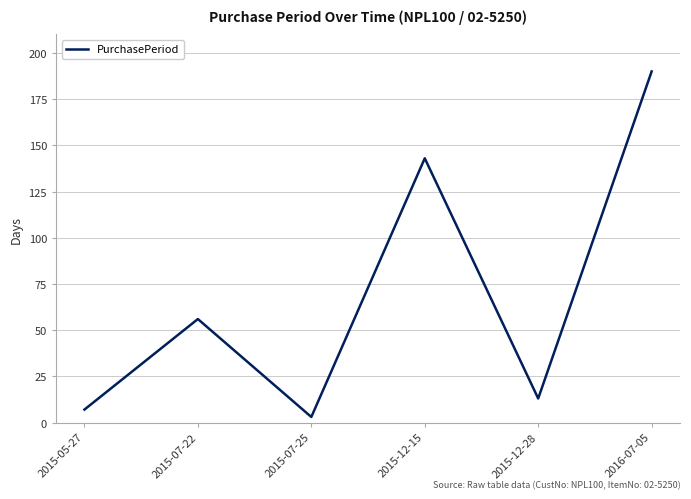

What is the average value?

69